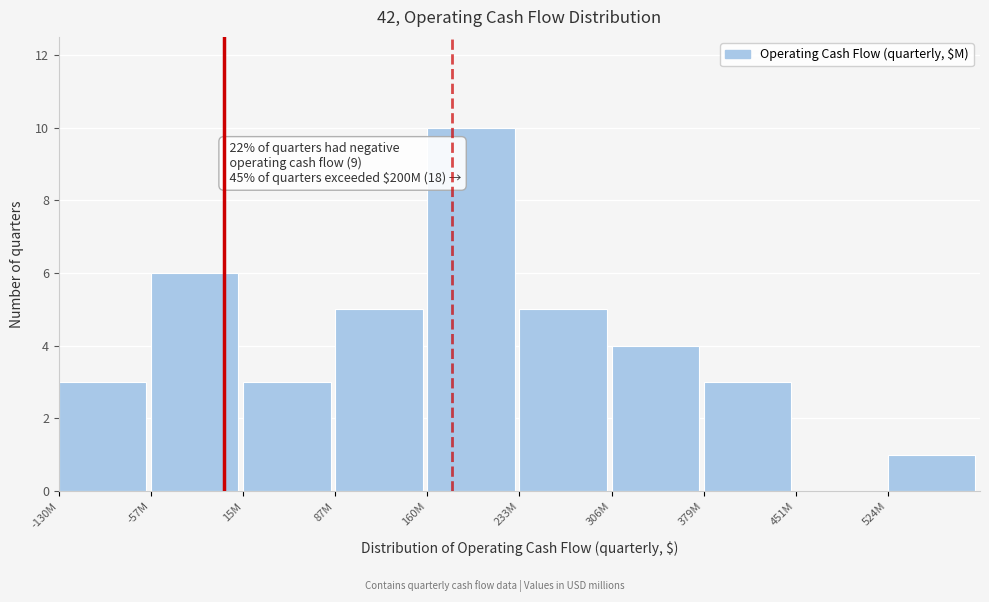

Reading left to right, extract all data points from this chart.

-130M=3	-57M=6	15M=3	87M=5	160M=10	233M=5	306M=4	379M=3	451M=0	524M=1